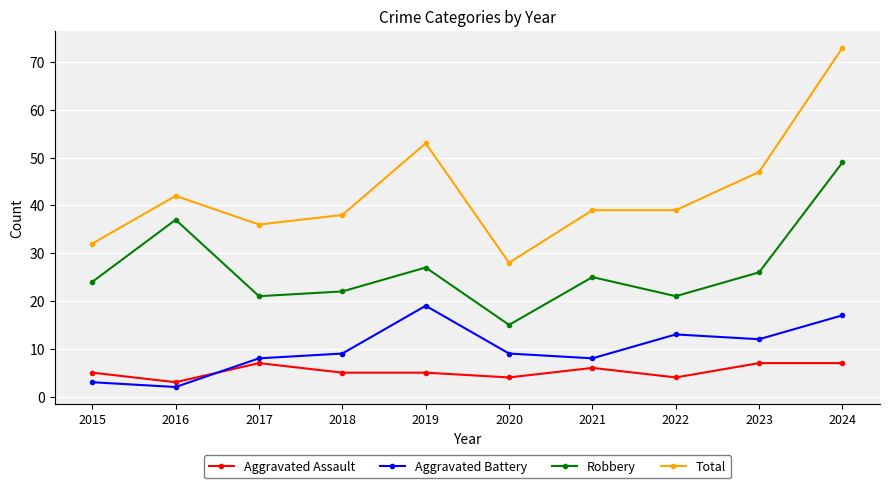

After their last crossing, which series has the higher values: Aggravated Battery or Aggravated Assault?

Aggravated Battery